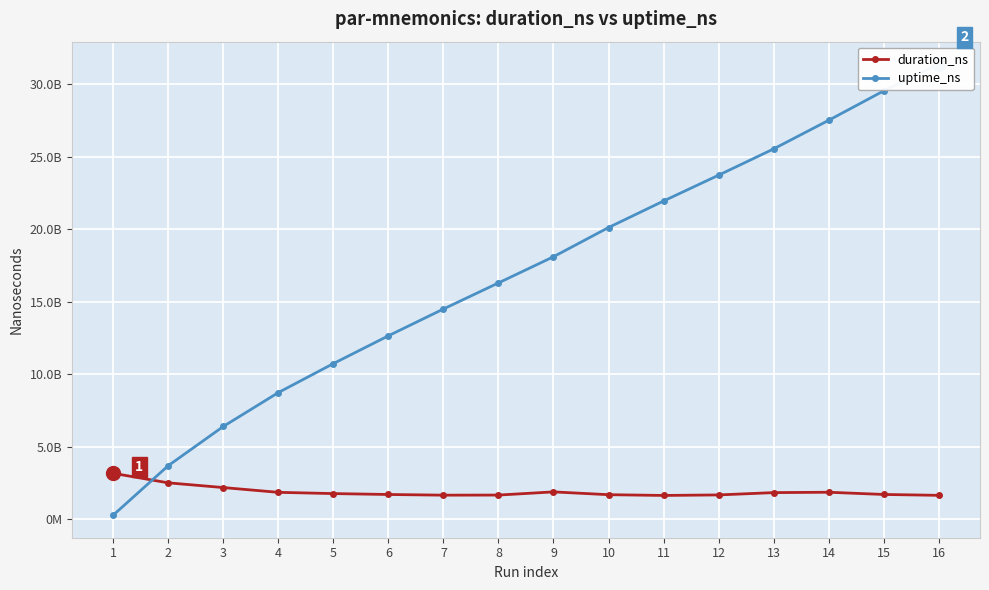

How many times do duration_ns and uptime_ns cross each other?

1